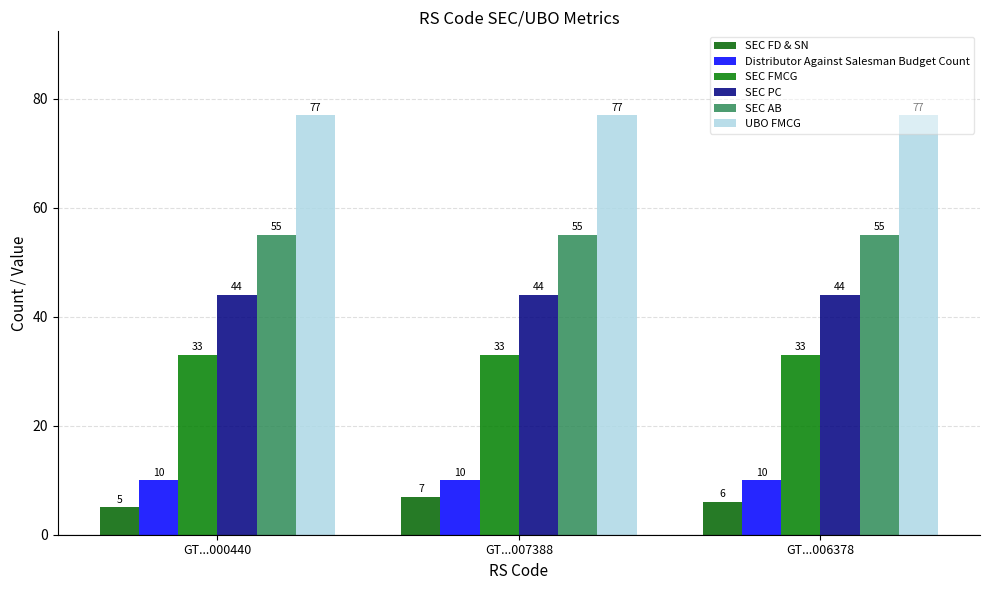

Which series has the largest total across all categories?

UBO FMCG